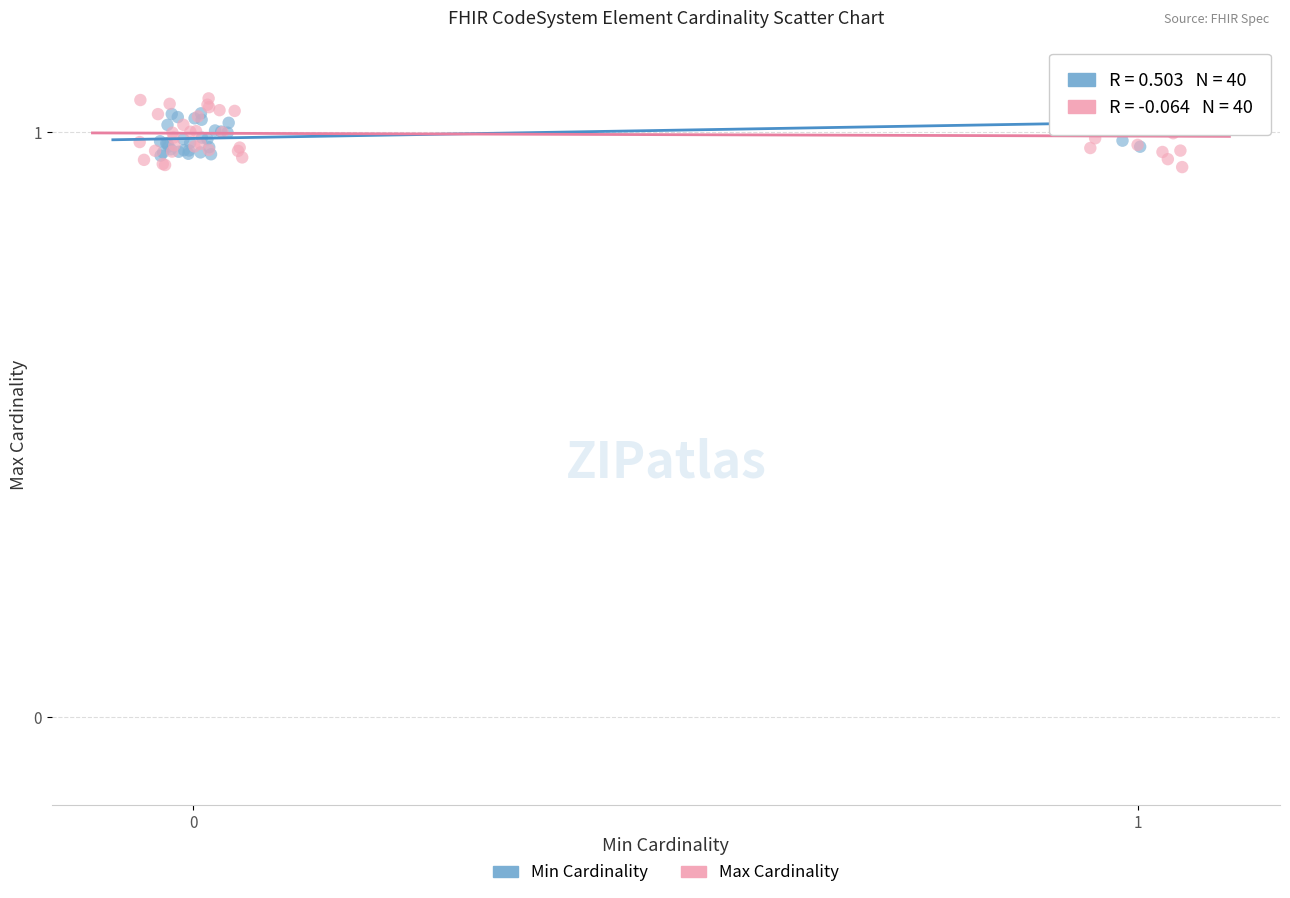

Which series has the largest Y range (max minus min)?

Max Cardinality